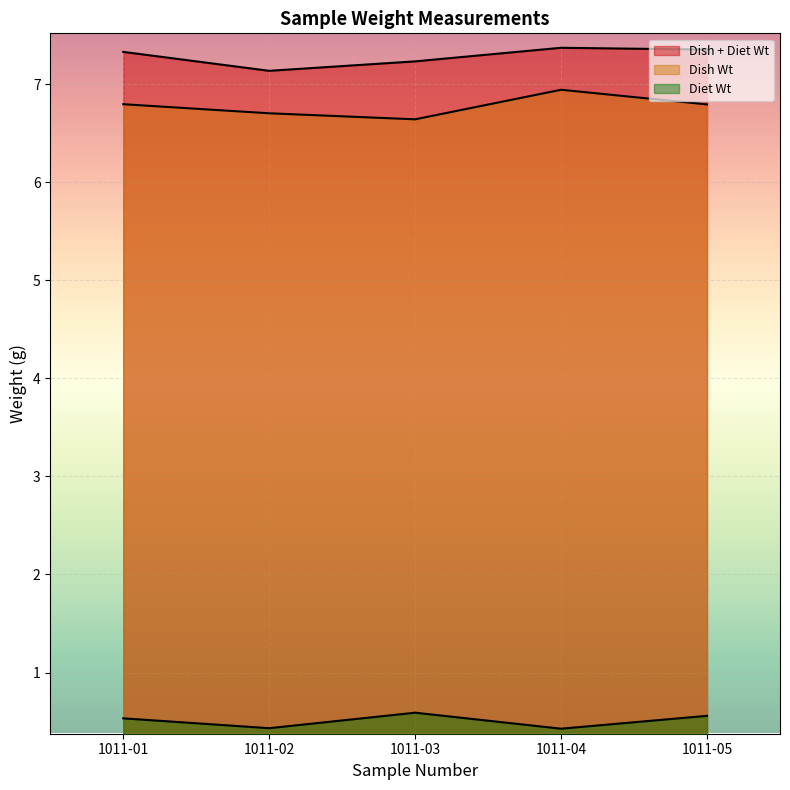

What is the value of the Dish Wt point at the 5th from the left?

6.8